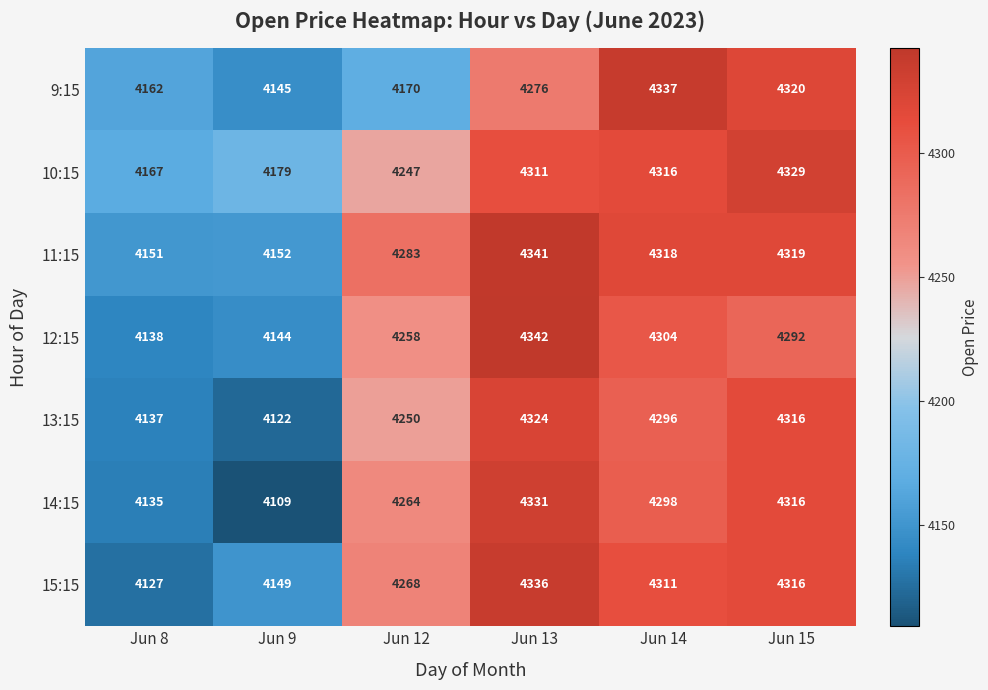

What is the total value across all series at Jun 8?

29017